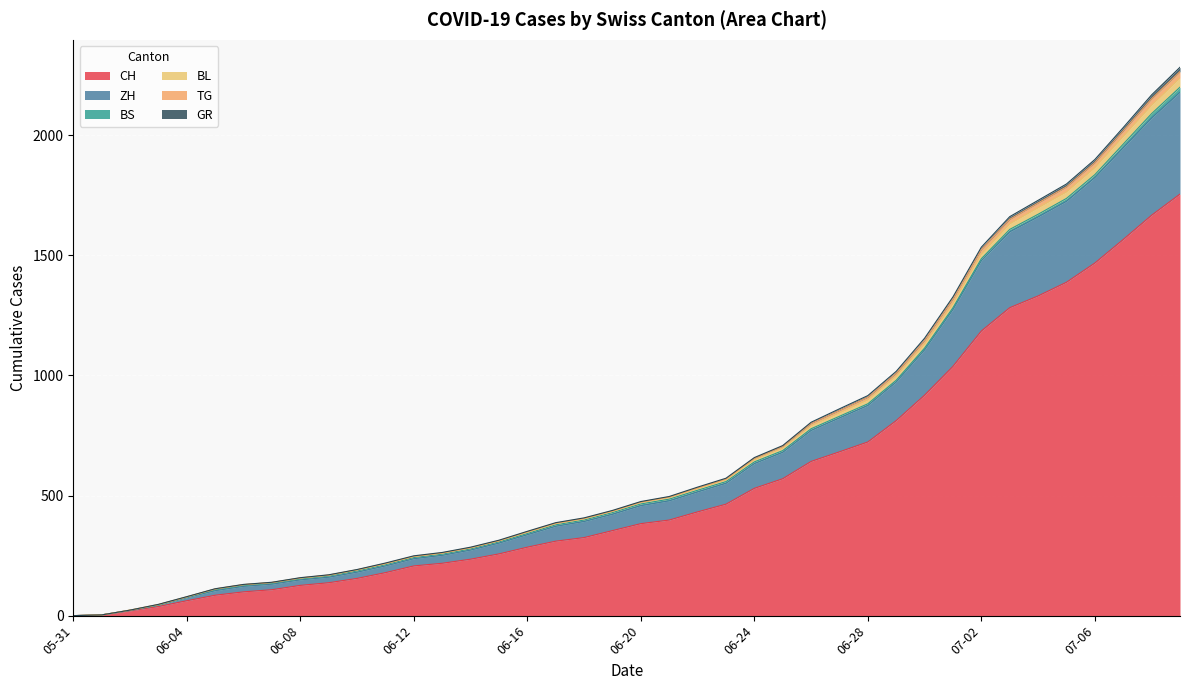

Is the value of CH at 2020-06-16 greater than the value of ZH at 2020-06-24?

Yes